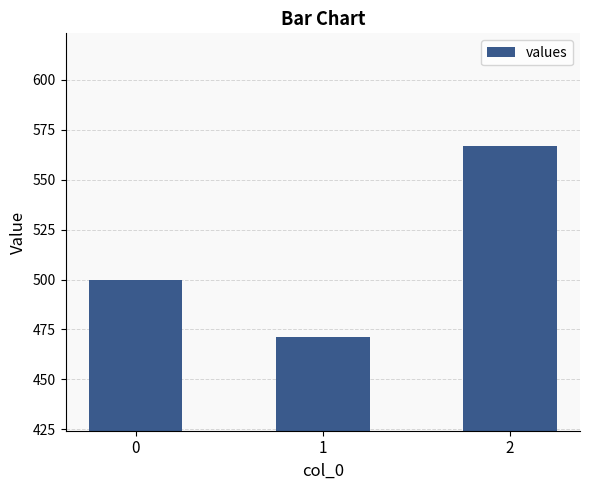

What value does the data have at 1?

471.4